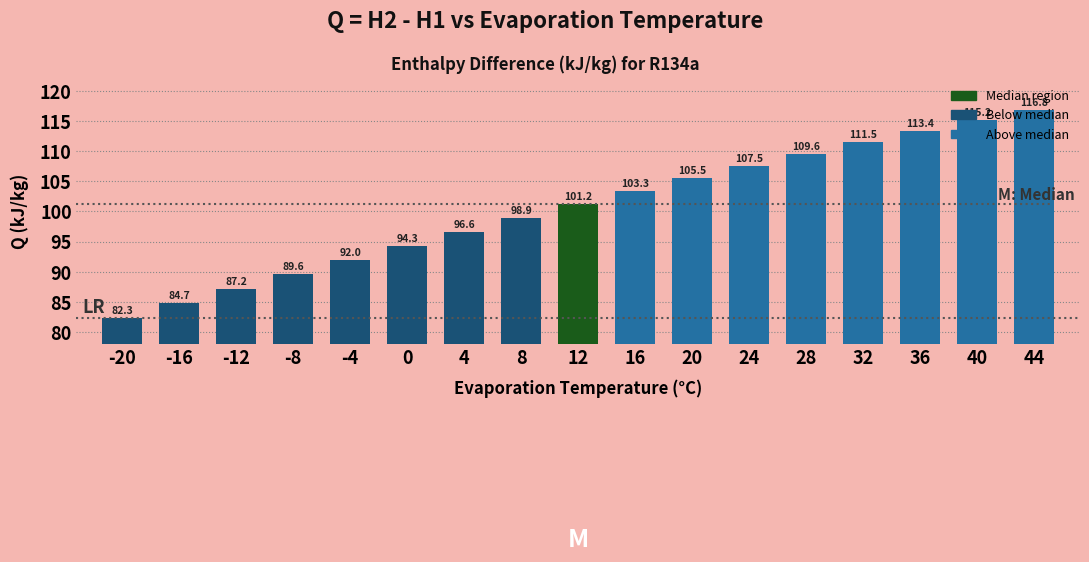

What is the maximum value shown in the chart?

116.8